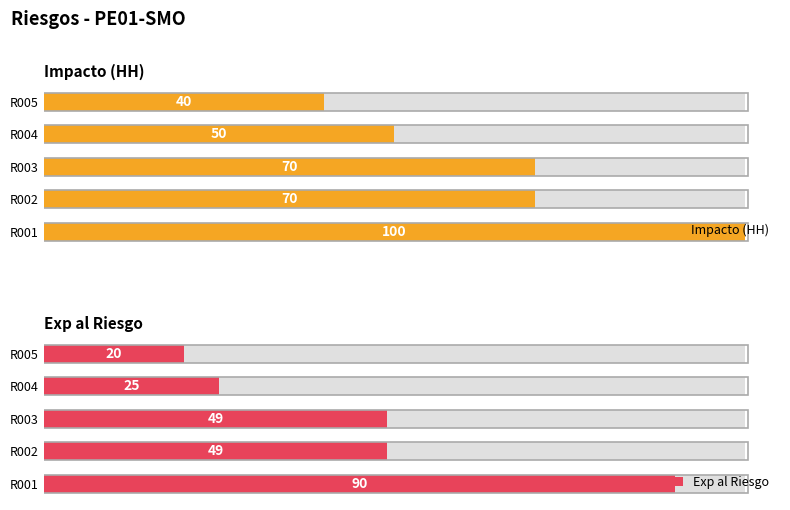

What are all the series names shown in the legend?

Impacto (HH), Exp al Riesgo